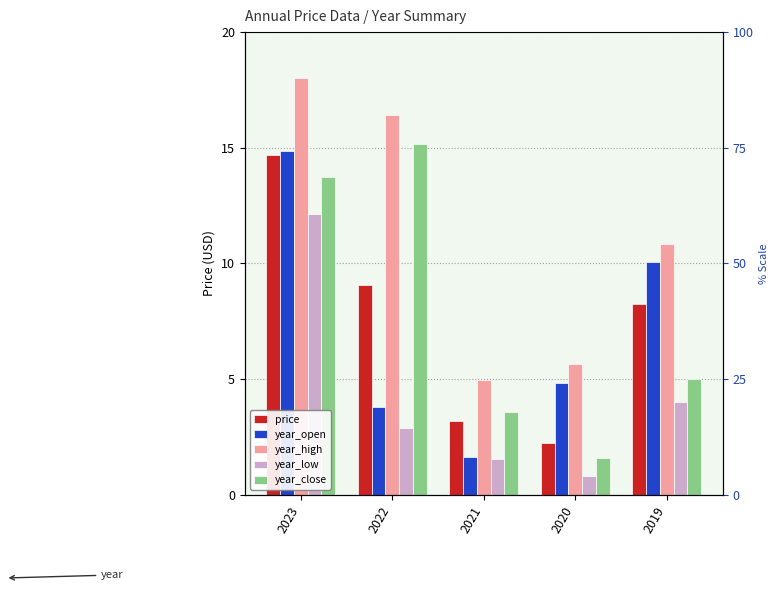

Rank the series by their maximum value, from lowest to highest.

year_low, price, year_open, year_close, year_high